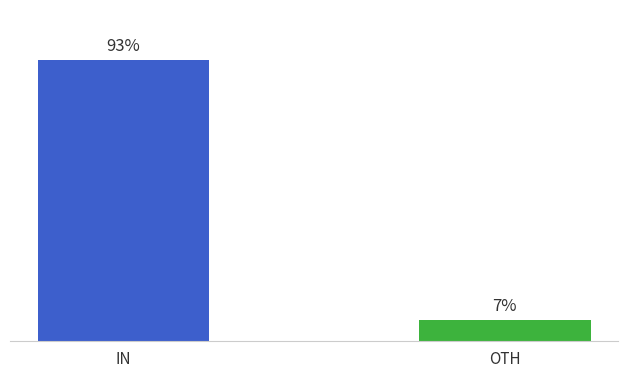

List the labels in order of value, largest first.

IN, OTH